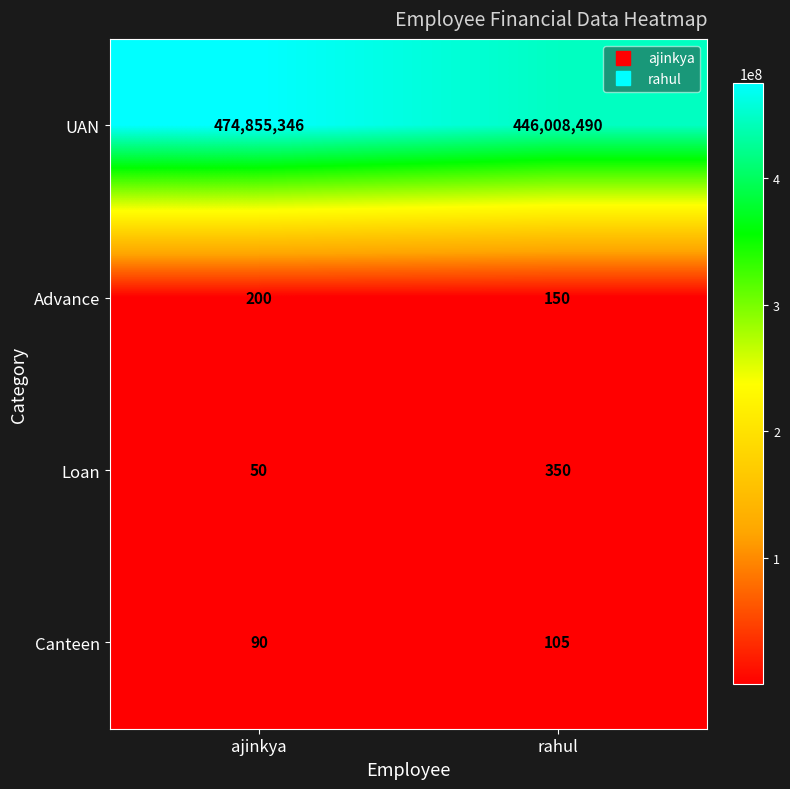

Between ajinkya and rahul, which series saw the biggest shift?

UAN